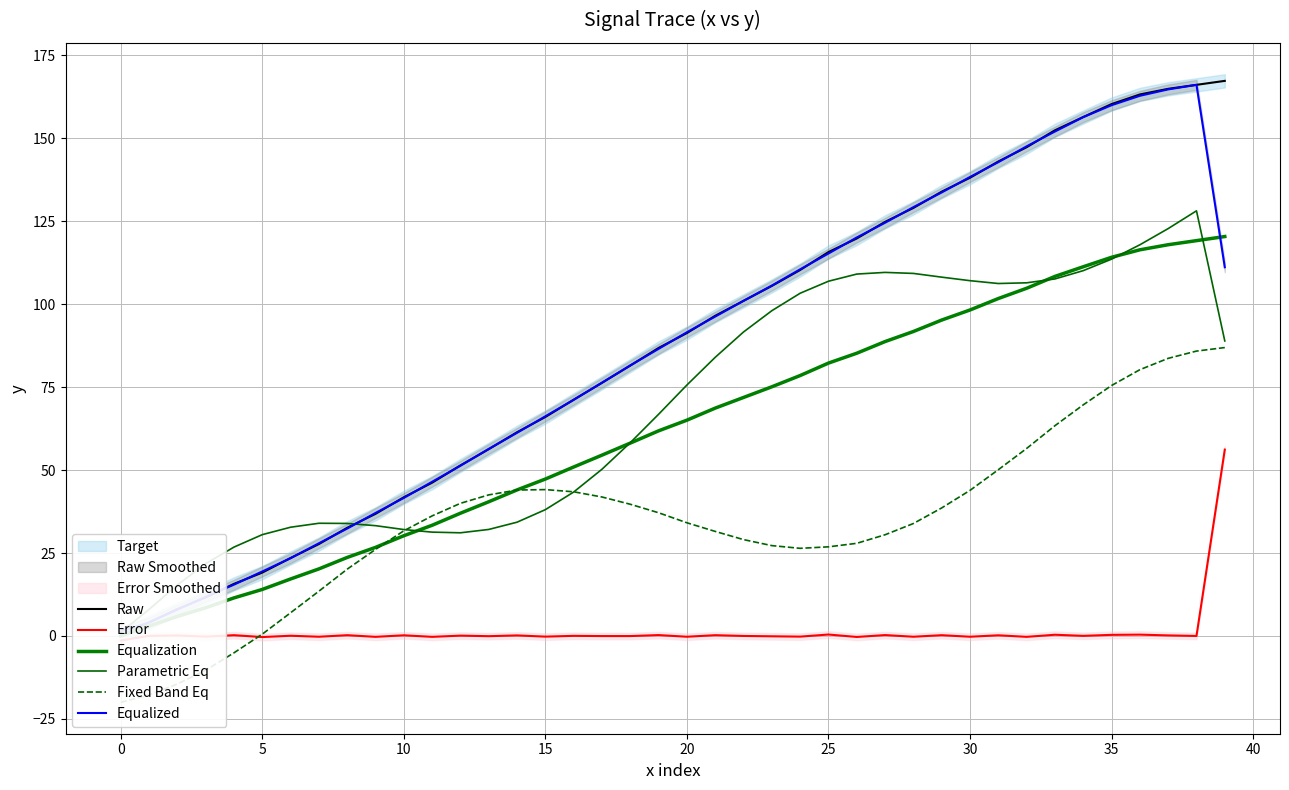

Between 40 and 13, which series saw the biggest shift?

Raw